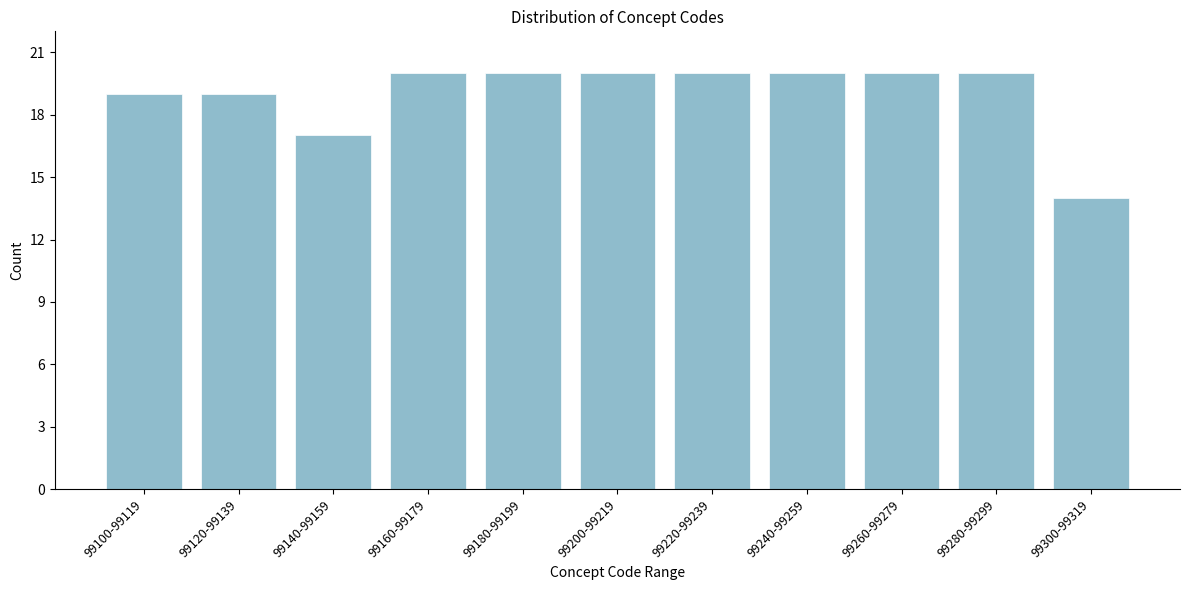

Reading right to left, what are all the values shown in this chart?

14	20	20	20	20	20	20	20	17	19	19